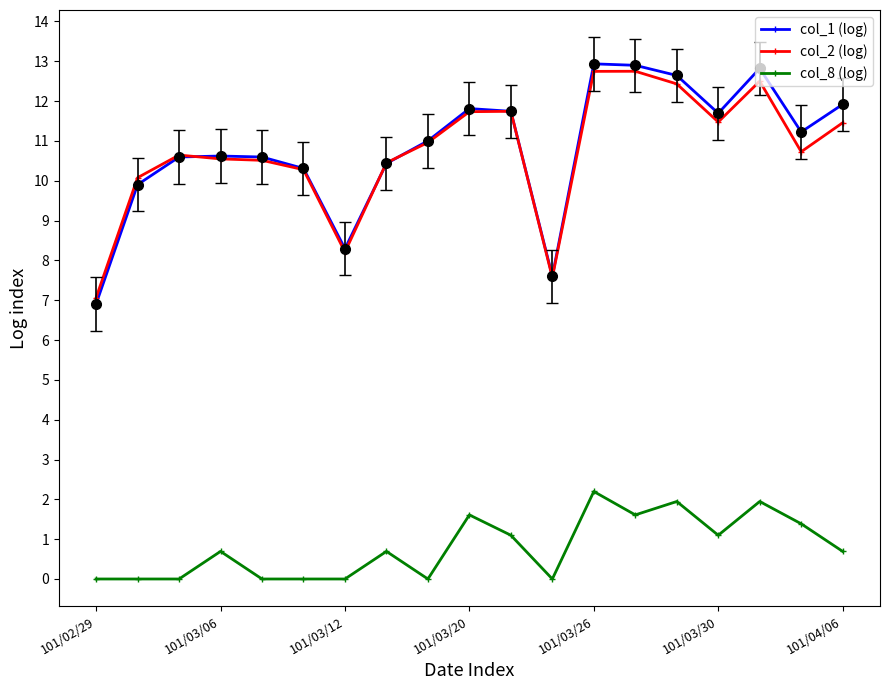

Which series has the largest range (max minus min)?

col_1 (log)